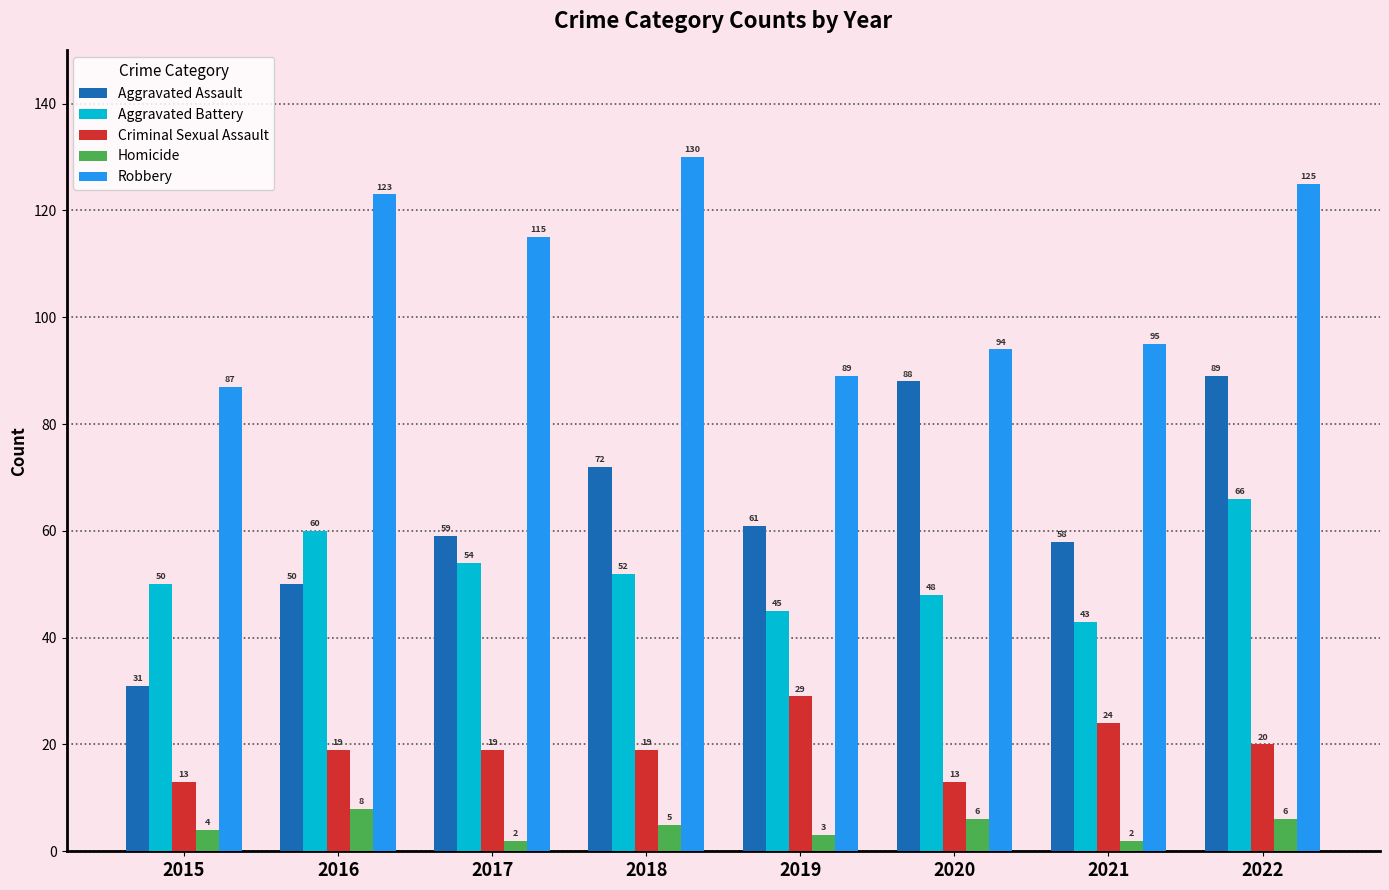

Which series has the largest total across all categories?

Robbery